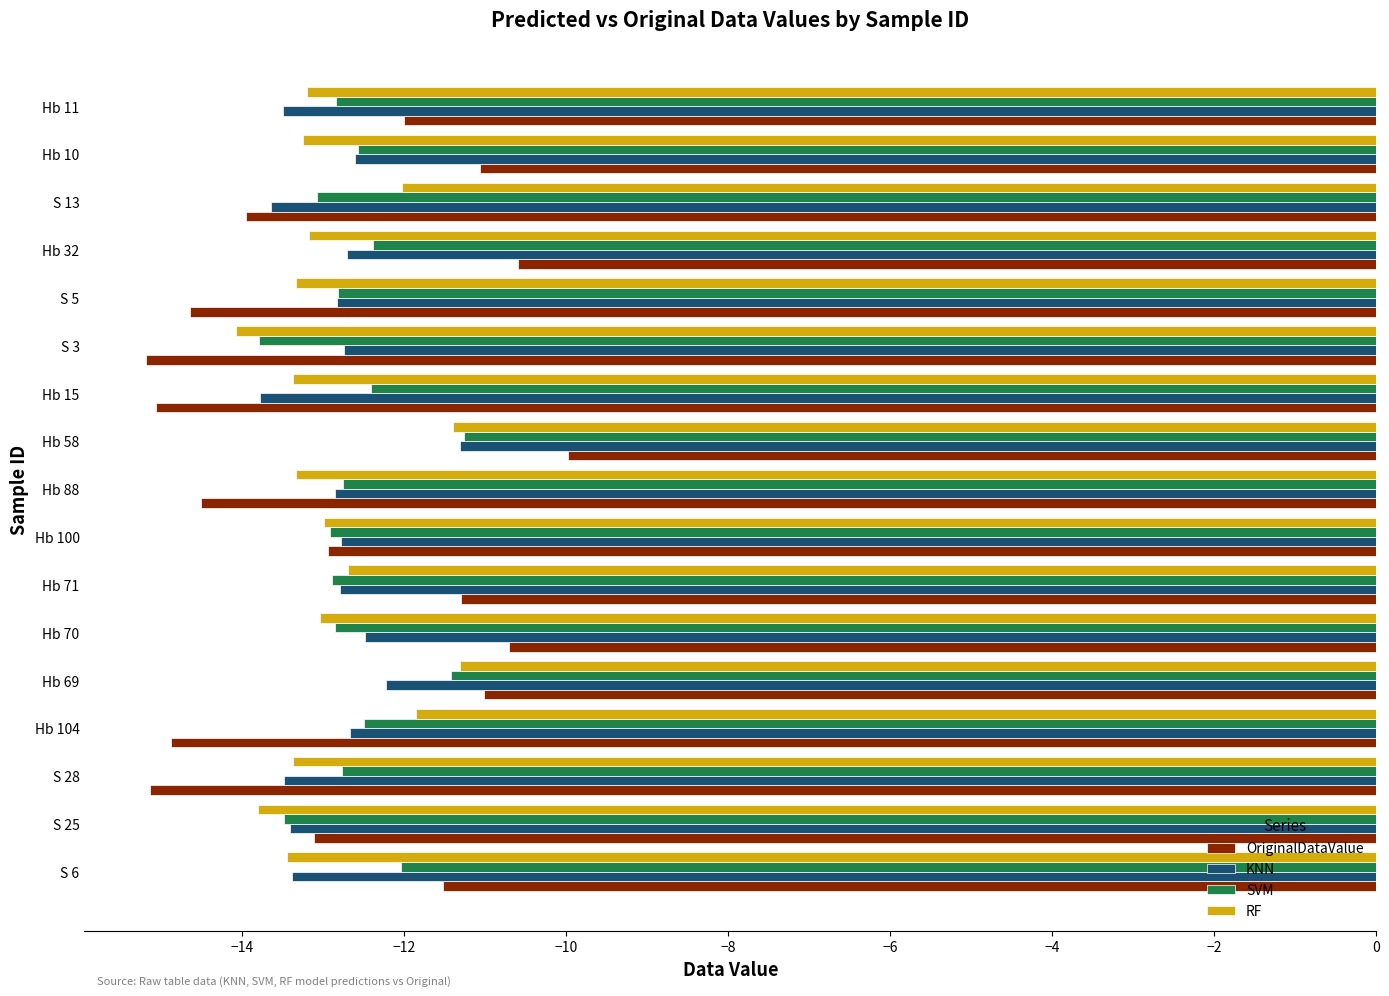

How many values in the KNN series exceed -12?

1